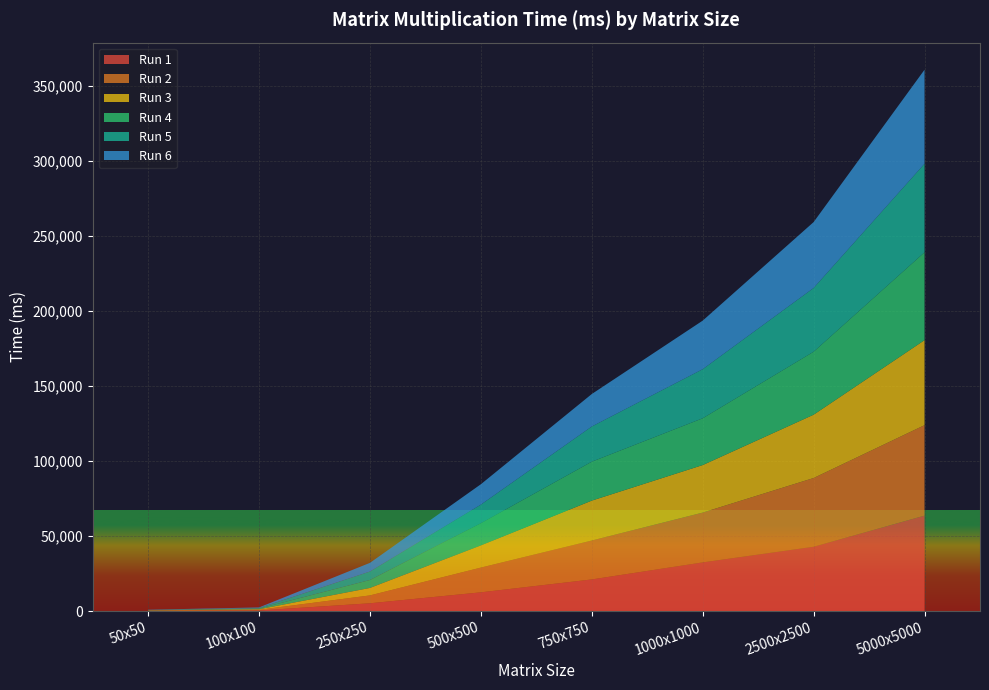

Reading right to left, what are all the values shown in this chart?

Run 1: 63585	42845	32406	21048	12458	5148	350	100
Run 2: 60307	45810	33206	25947	16485	5249	456	154
Run 3: 56657	42197	31675	26594	14785	4981	364	179
Run 4: 58555	41976	31185	25947	14786	5297	423	123
Run 5: 59043	42487	32708	23457	12398	5634	378	147
Run 6: 62691	43941	32385	21649	13596	5794	418	146